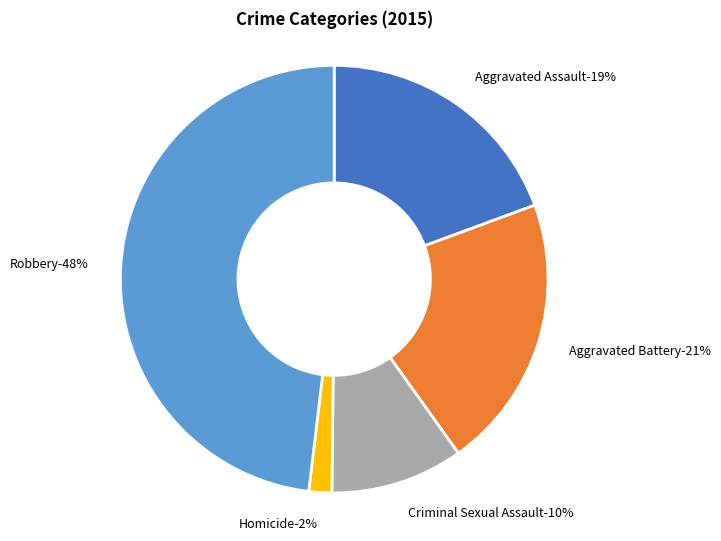

Between Robbery and Homicide, which is larger?

Robbery